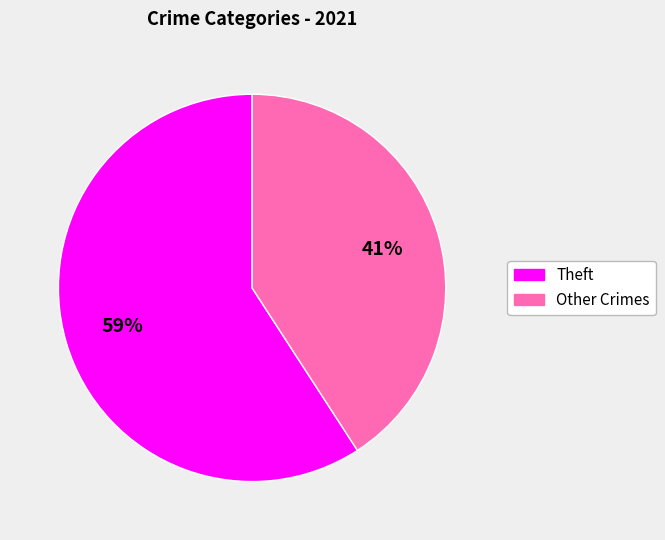

To the nearest percent, what is the average slice percentage?

50%